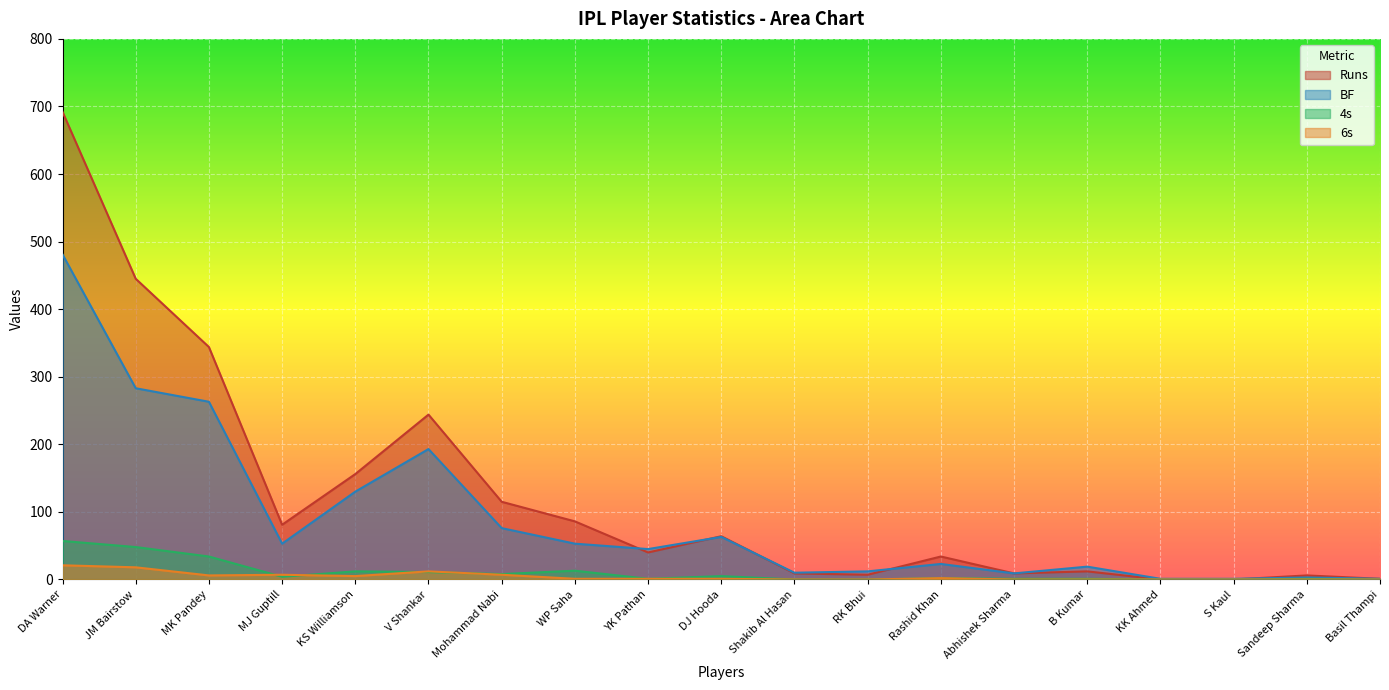

What are all the series names shown in the legend?

Runs, BF, 4s, 6s